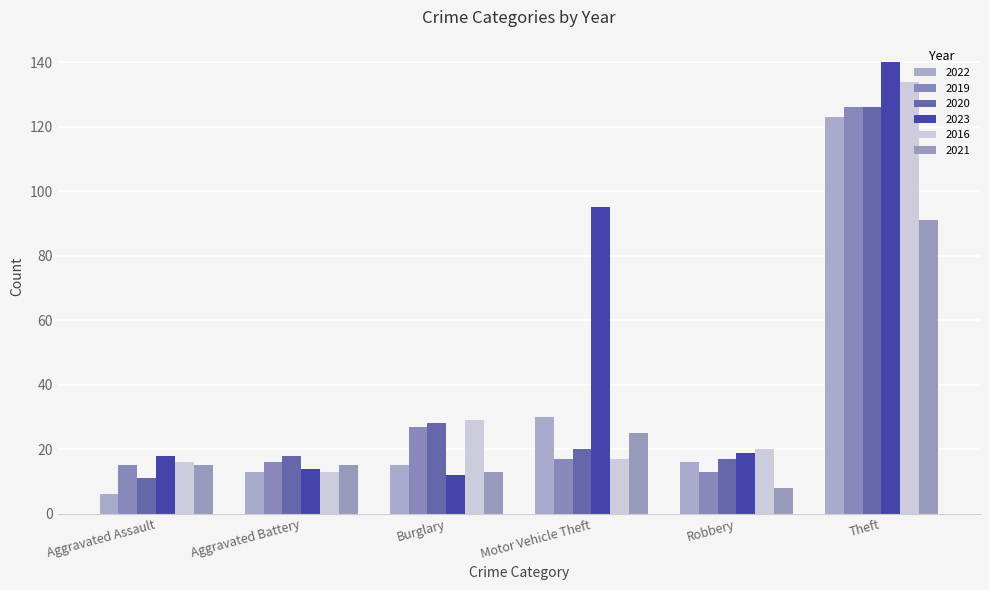

Which category has the highest value across all series?

Theft